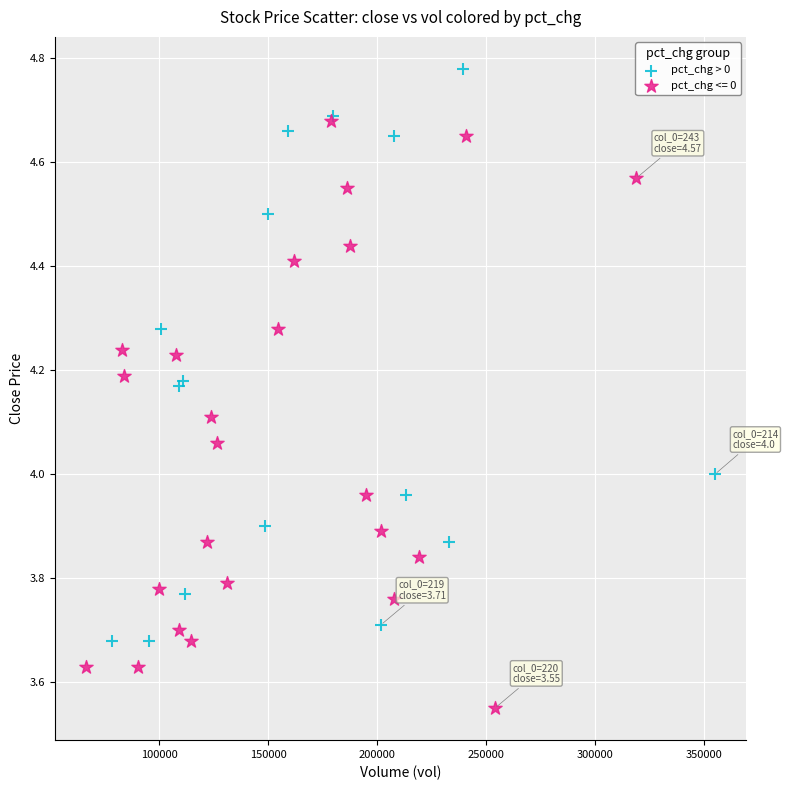

Which series reaches the maximum Y coordinate?

pct_chg > 0